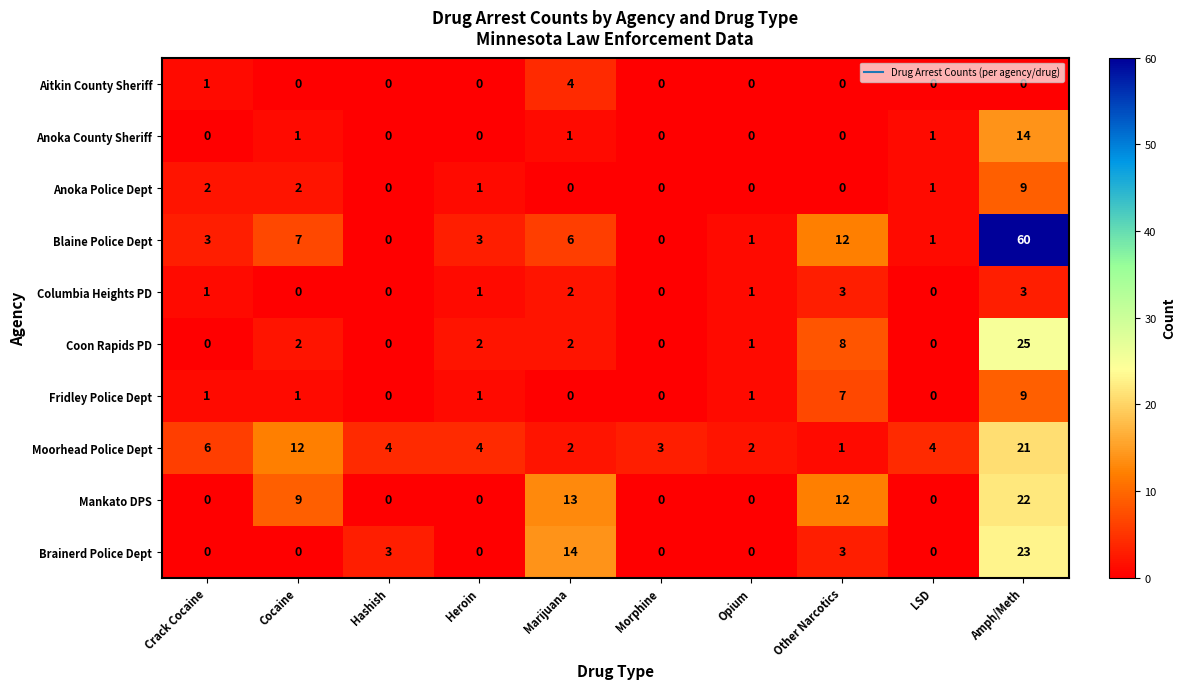

What is the highest value of the Blaine Police Dept series?

60